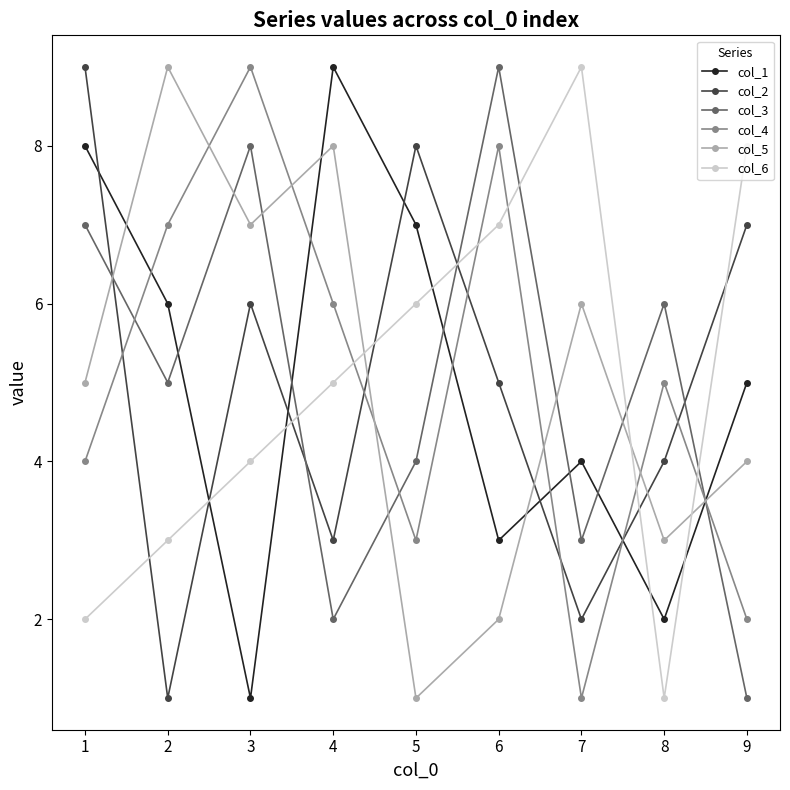

After their last crossing, which series has the higher values: col_3 or col_2?

col_2